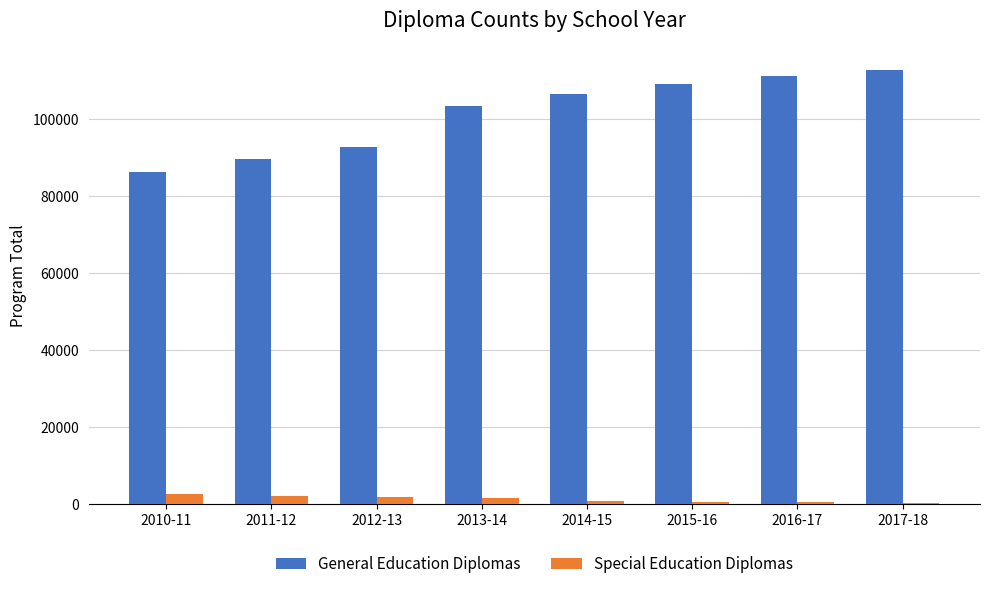

At how many categories does at least one series exceed 25062?

8